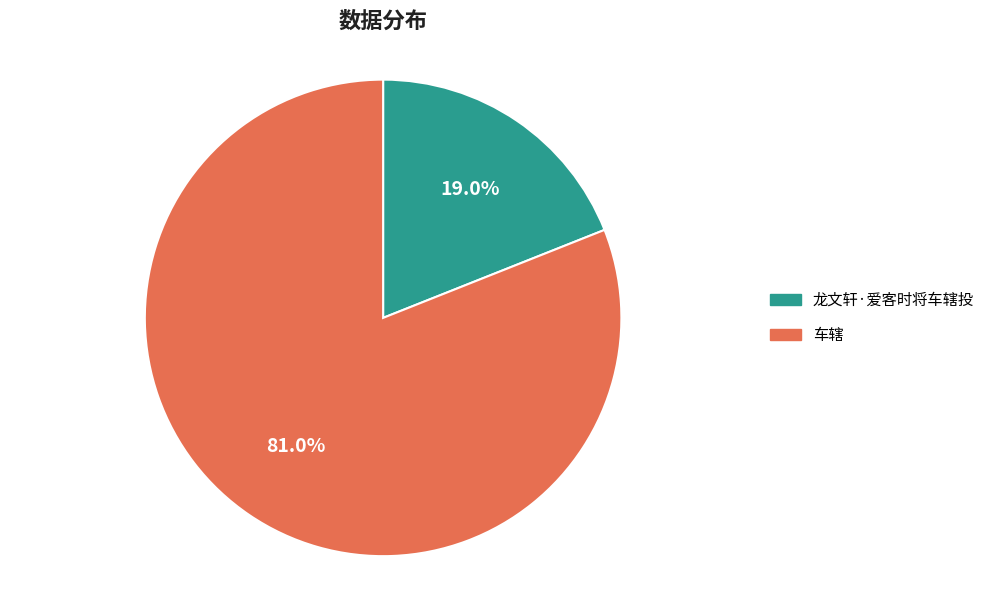

To the nearest percent, what is the difference between the 龙文轩·爱客时将车辖投 and 车辖 slice percentages?

62%